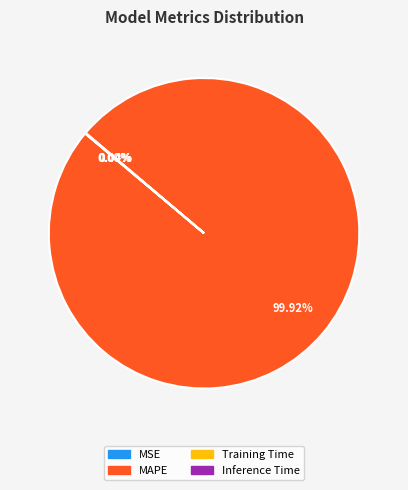

Does any single category account for the majority?

Yes